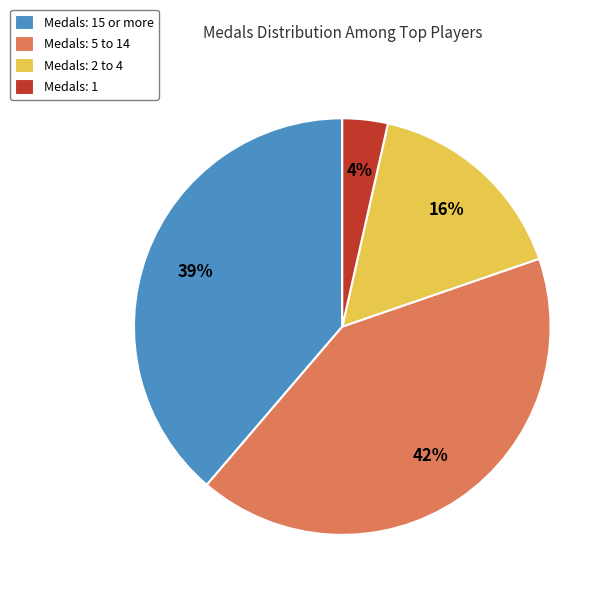

To the nearest percent, what is the difference between the largest and smallest slice percentages?

38%